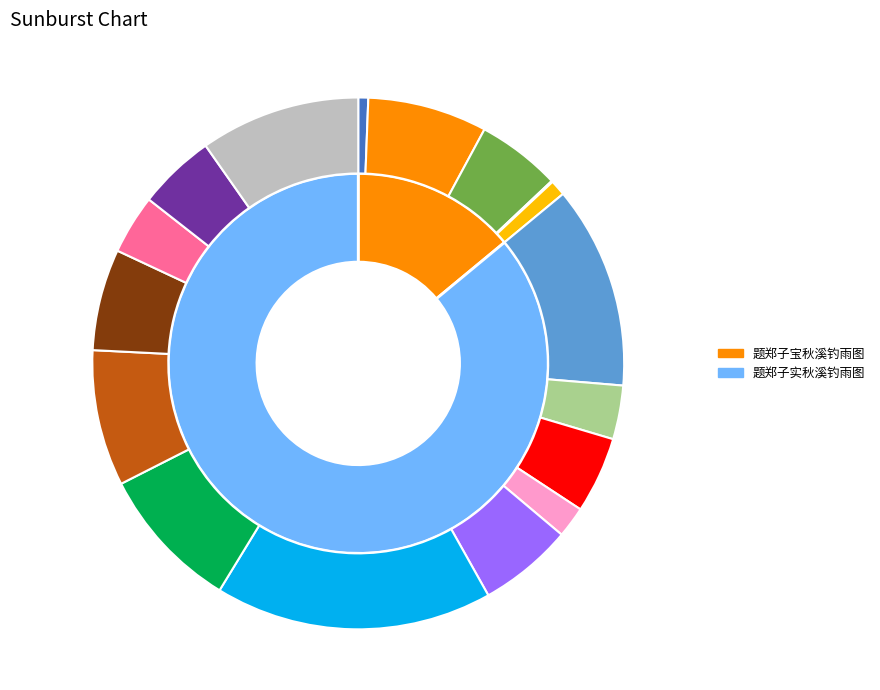

Is the sum of 题郑子宝秋溪钓雨图 and 题郑子实秋溪钓雨图 greater than half?

Yes